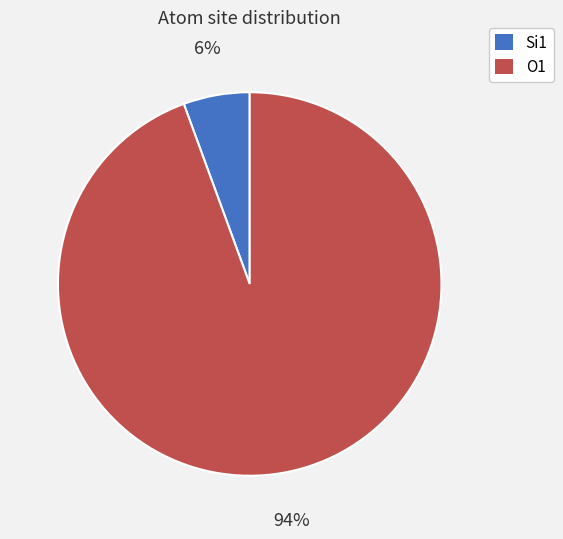

To the nearest percent, what percentage of the pie is O1?

94%